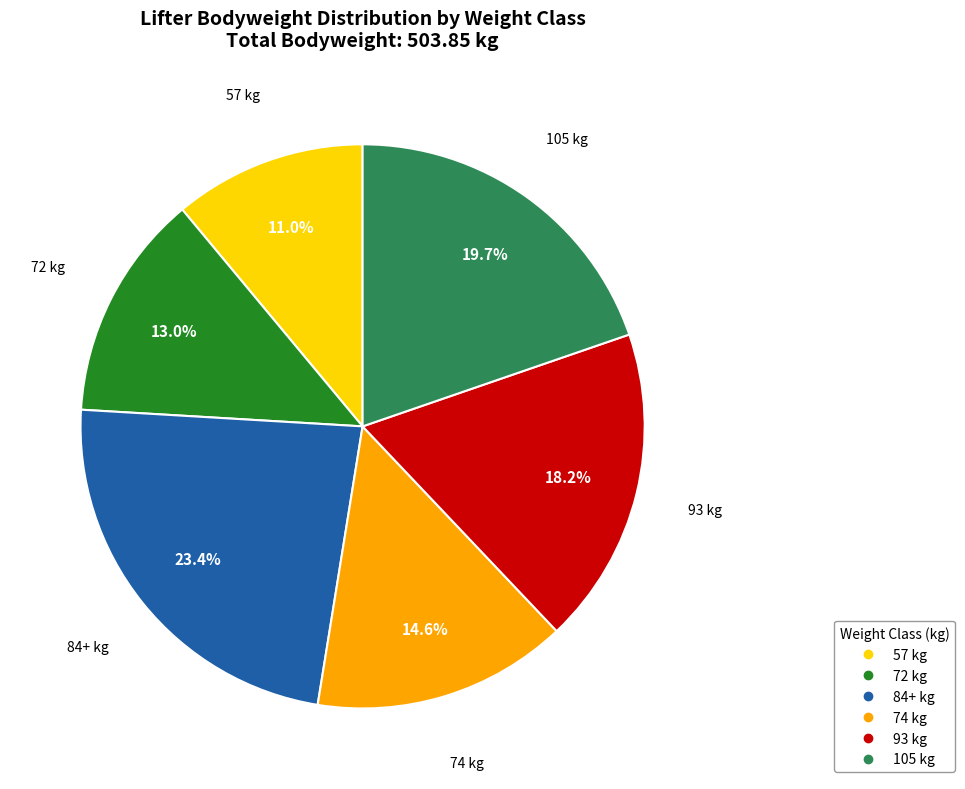

Which category has the biggest portion of the pie?

84+